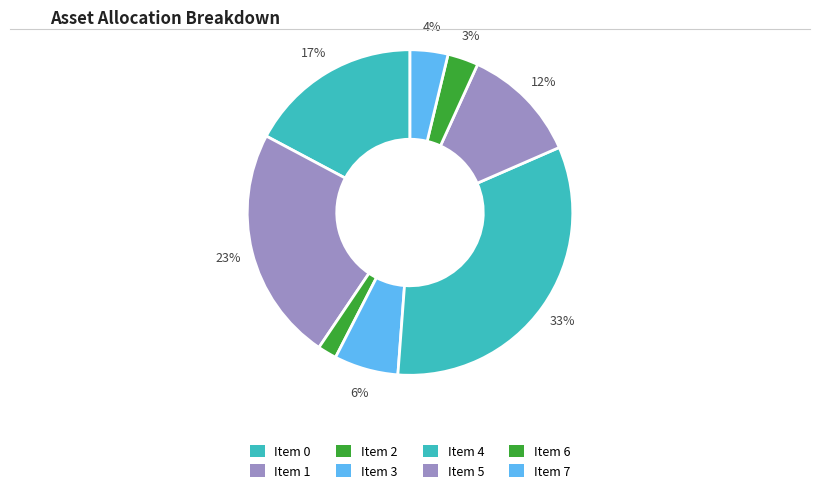

Does Item 0 represent more than half of the total?

No